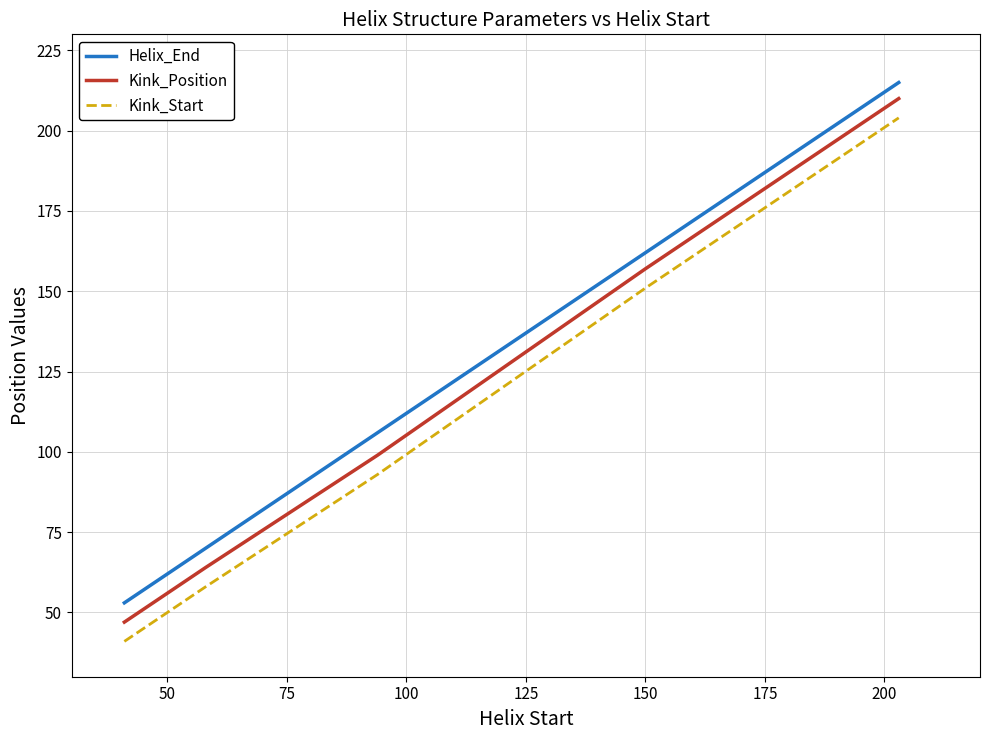

What is the smallest value displayed?

41